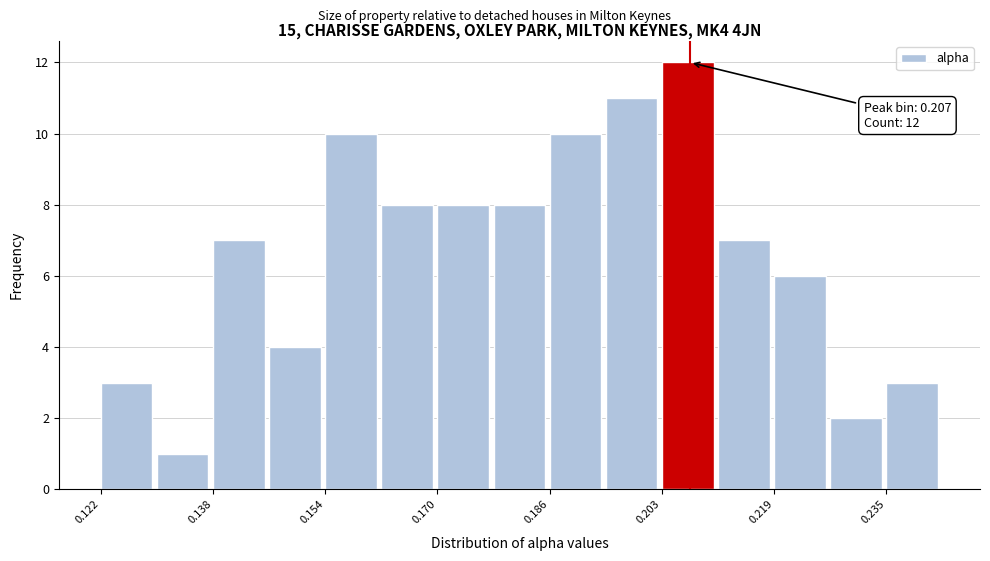

Which range on the x-axis has the tallest bar?

0.202 to 0.210